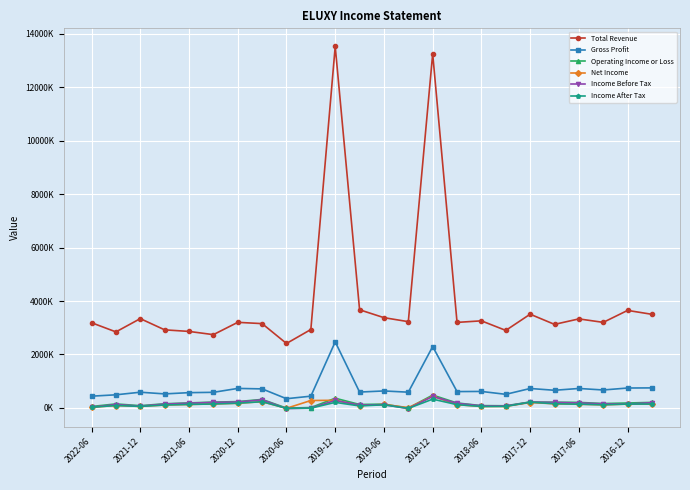

True or false: Gross Profit has more than 1 interior local peaks.

True